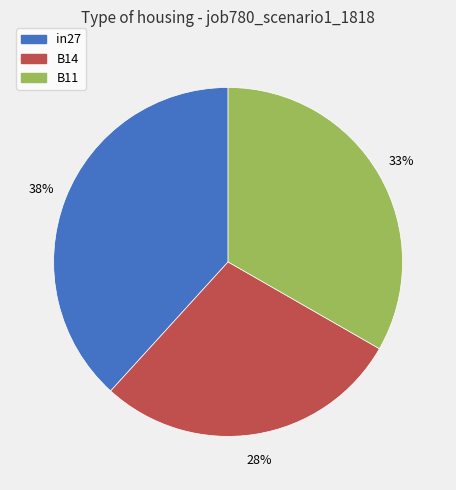

To the nearest percent, what is the difference between the largest and smallest slice percentages?

10%